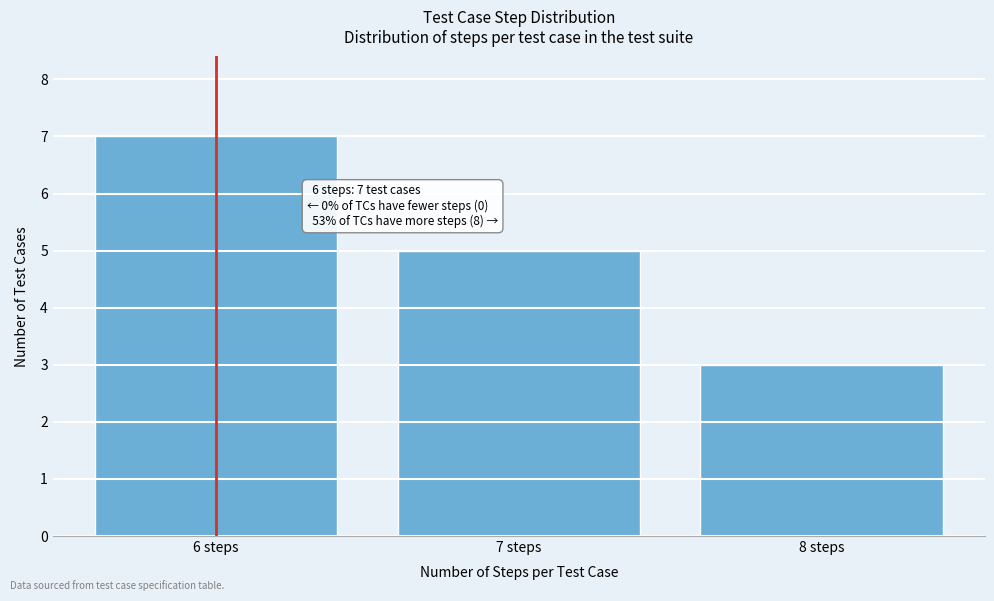

Reading left to right, transcribe all the data shown in this chart.

6 steps=7	7 steps=5	8 steps=3